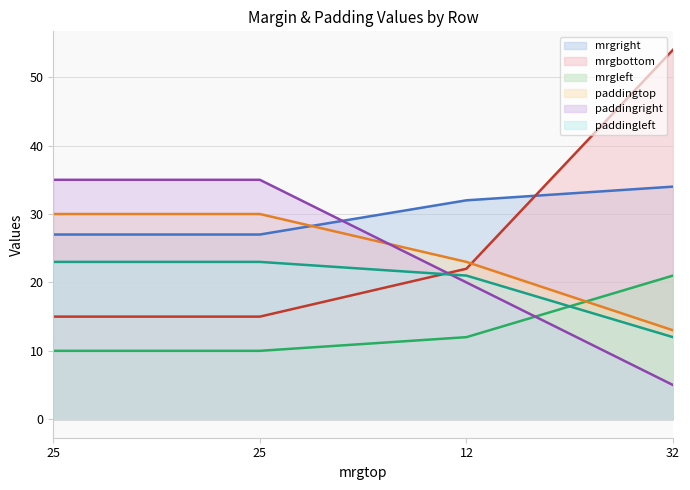

True or false: paddingleft and mrgbottom cross at least once.

True